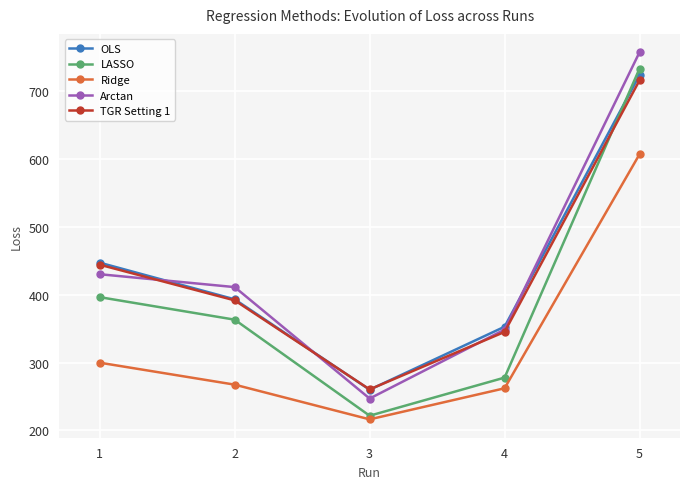

Where does the Arctan series first go above 411?

1